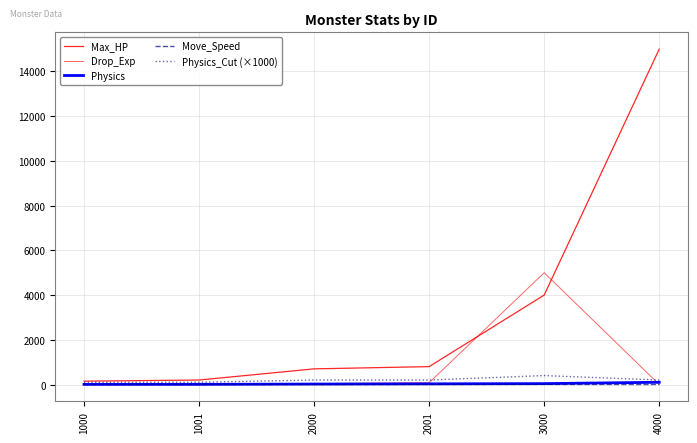

Is the value of Drop_Exp at 2000 greater than the value of Physics at 2000?

Yes